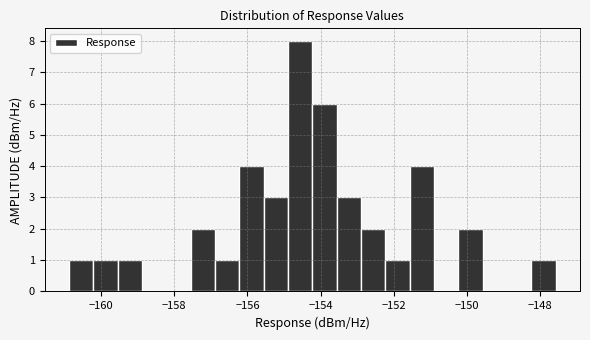

Around what value on the x-axis is the tallest bar? Give the approximate position of its centre, as read against the axis.

-154.6